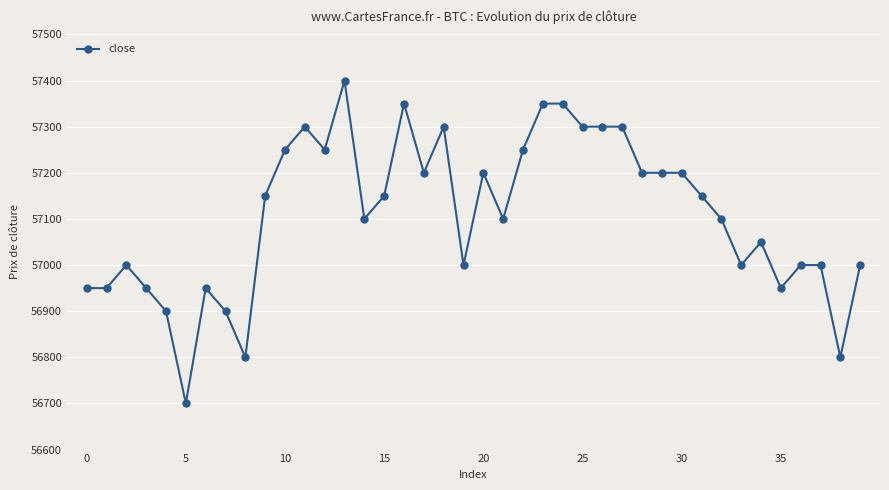

Reading left to right, list all the values displayed in this chart.

56950	56950	57000	56950	56900	56700	56950	56900	56800	57150	57250	57300	57250	57400	57100	57150	57350	57200	57300	57000	57200	57100	57250	57350	57350	57300	57300	57300	57200	57200	57200	57150	57100	57000	57050	56950	57000	57000	56800	57000